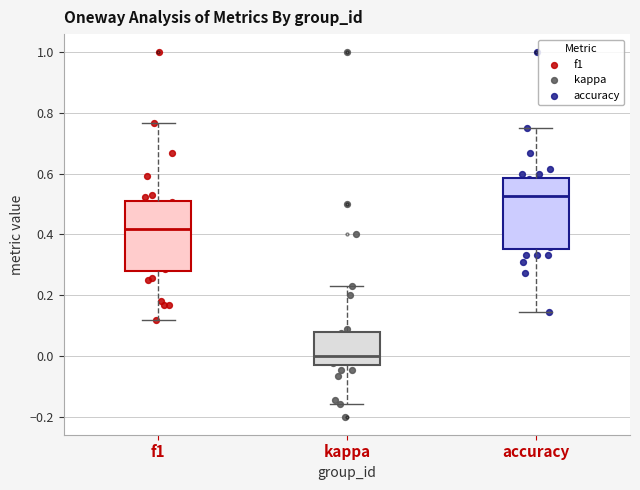

Which box has the lowest median line?

kappa